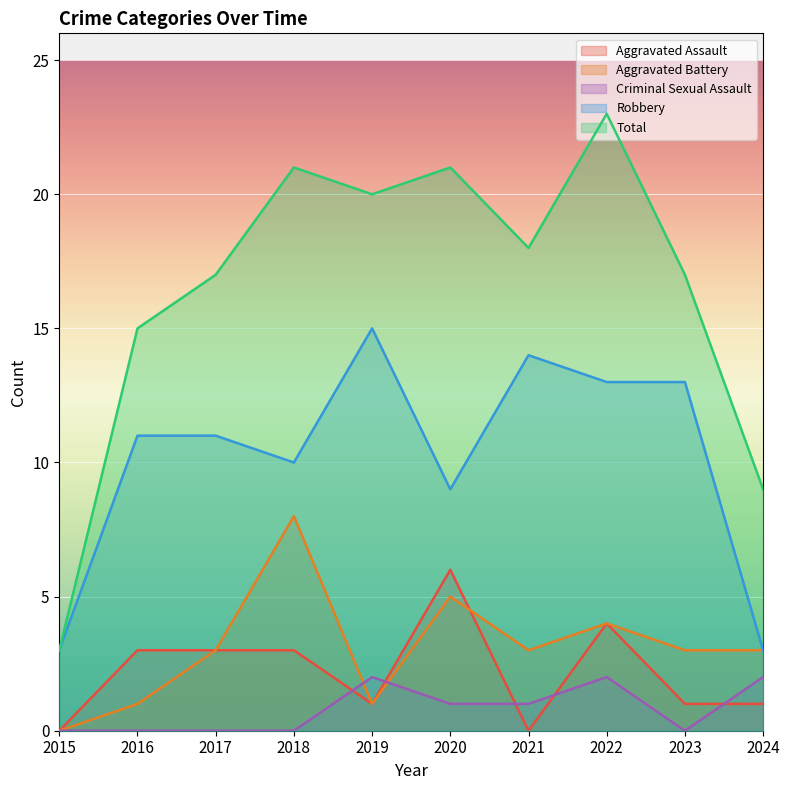

What is the sum of all Aggravated Assault values?

22